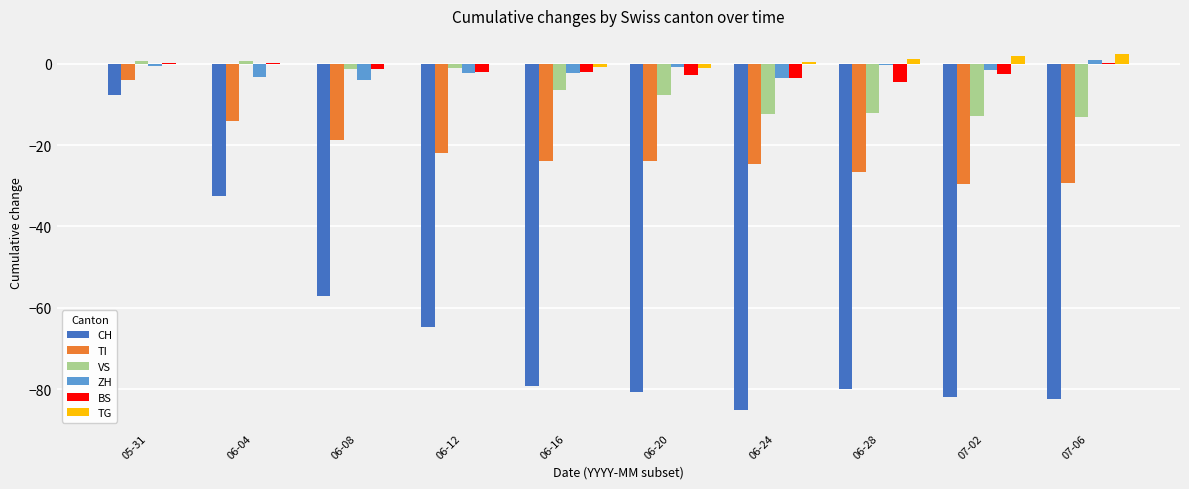

The CH series shows -95.9 at 06-08. True or false?

False